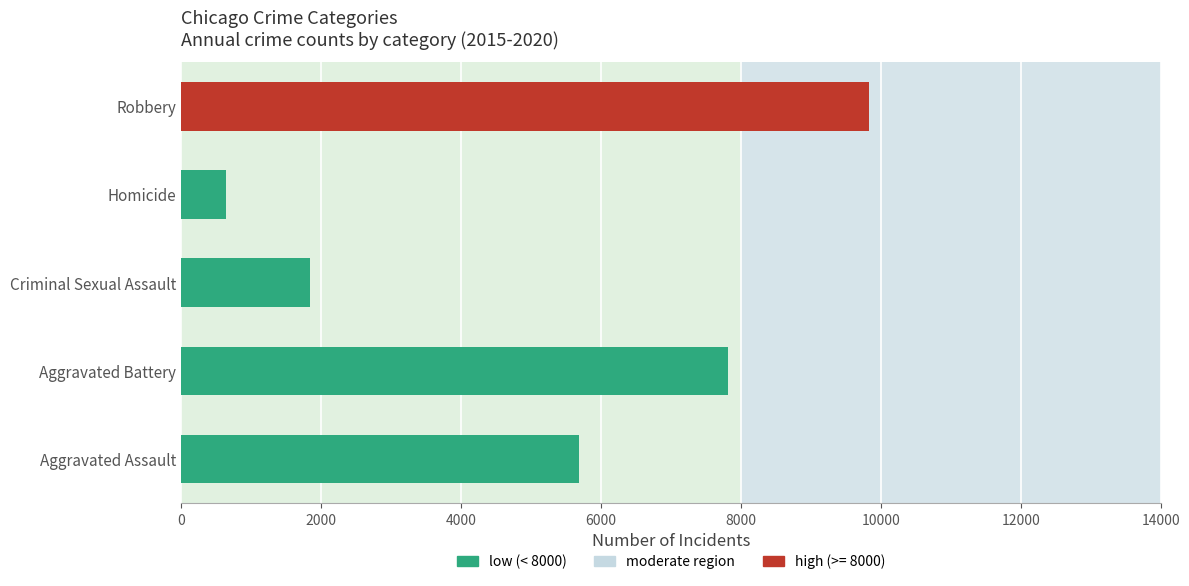

Which label corresponds to the largest value in the chart?

Robbery